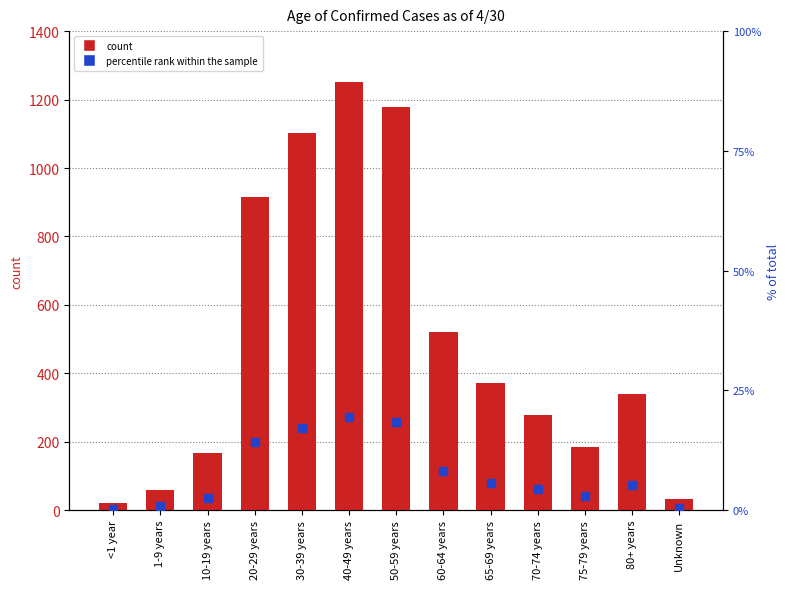

Is it true that count equals 279.0 at 70-74 years?

True